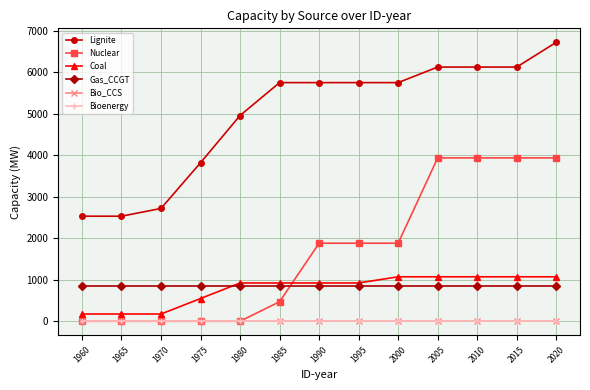

Is it true that Bio_CCS equals 0 at 2010?

True